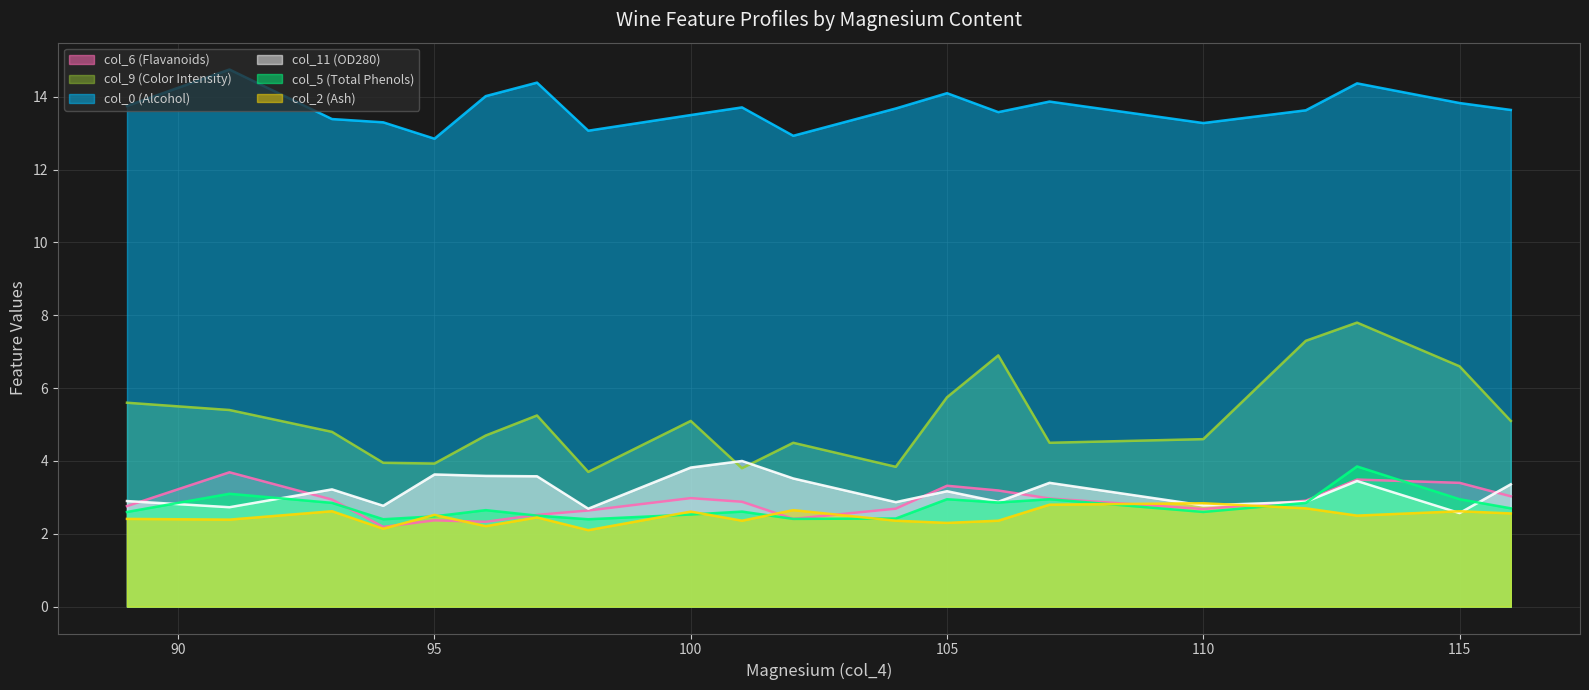

How many categories are shown in the chart?

20